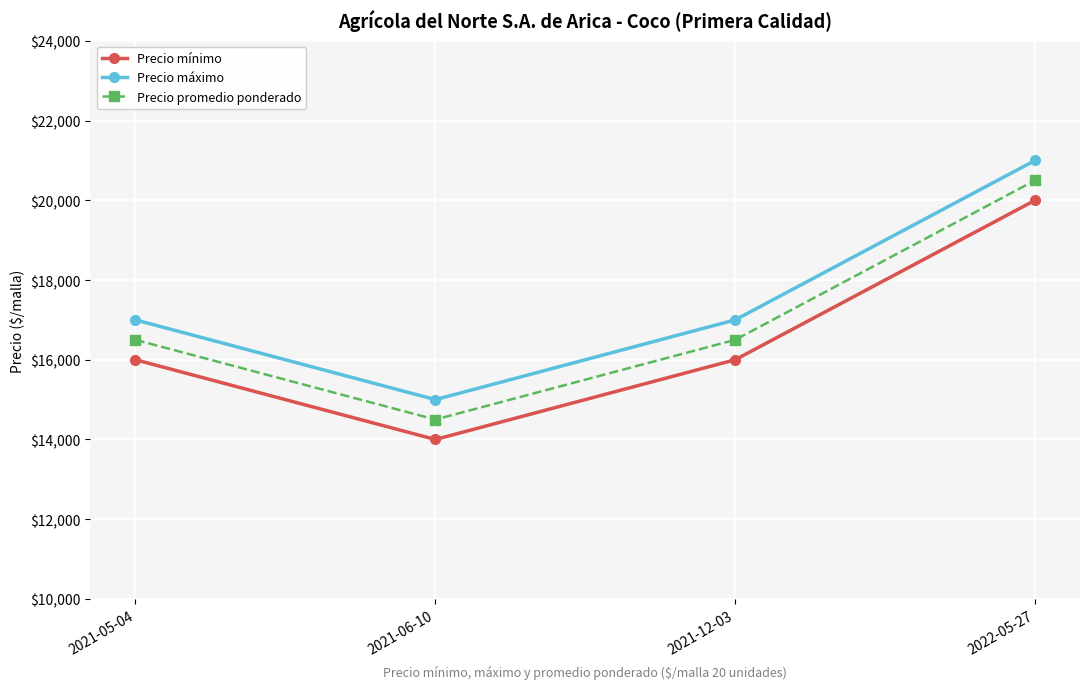

Which category has the lowest value across all series?

2021-06-10